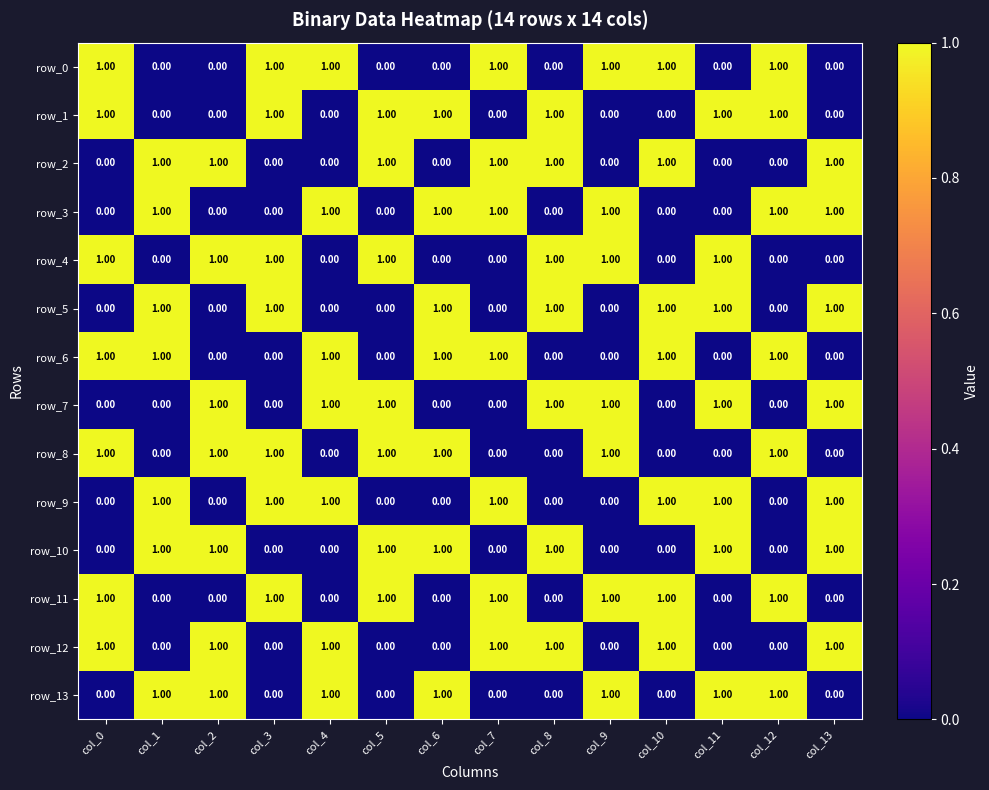

Is it true that row_8 equals 0 at col_8?

True